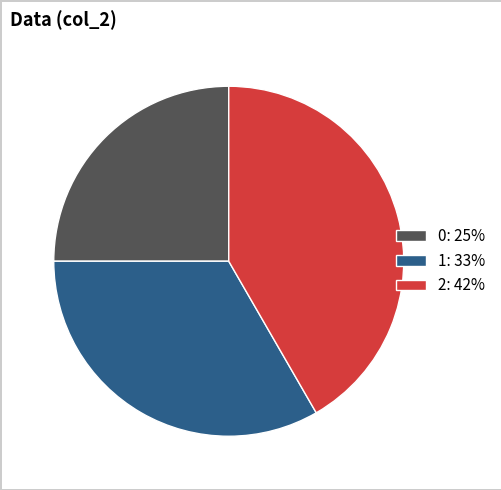

The 0 slice represents 17% of the pie. True or false?

False